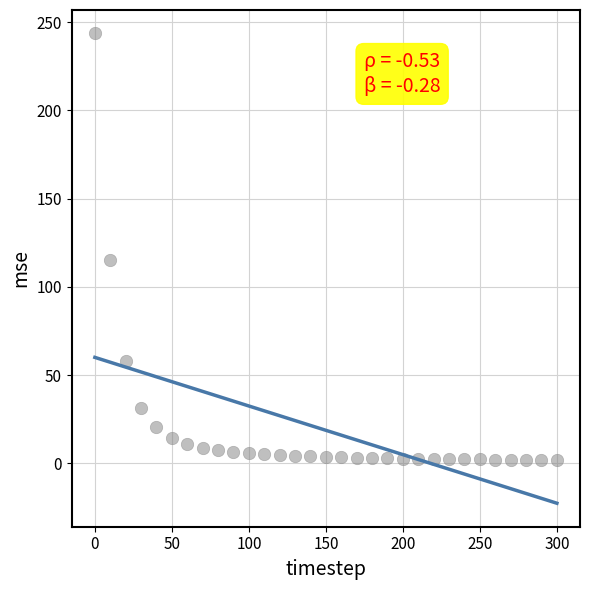

What is the range of X values (max minus min)?

300.0